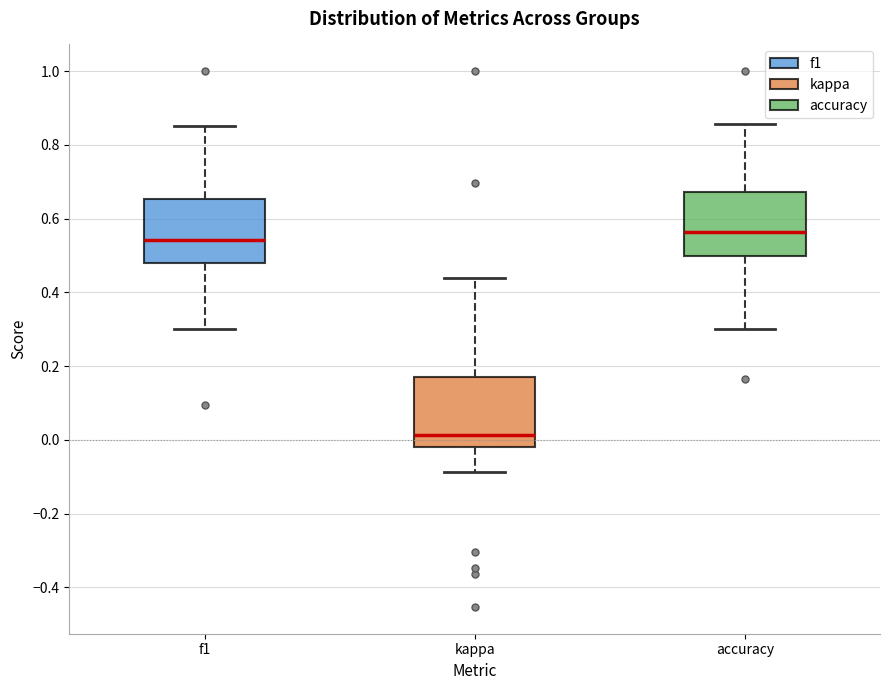

Reading left to right, transcribe this box plot: for each box, give where its median line is, the range the box spans, and where its two whiskers end, as read against the y-axis. The values are not printed on the chart, so give them approximately, as read against the axis.

f1: median 0.54, box 0.48 to 0.66, whiskers 0.30 to 0.86
kappa: median 0.02, box -0.02 to 0.18, whiskers -0.08 to 0.44
accuracy: median 0.56, box 0.50 to 0.68, whiskers 0.30 to 0.86